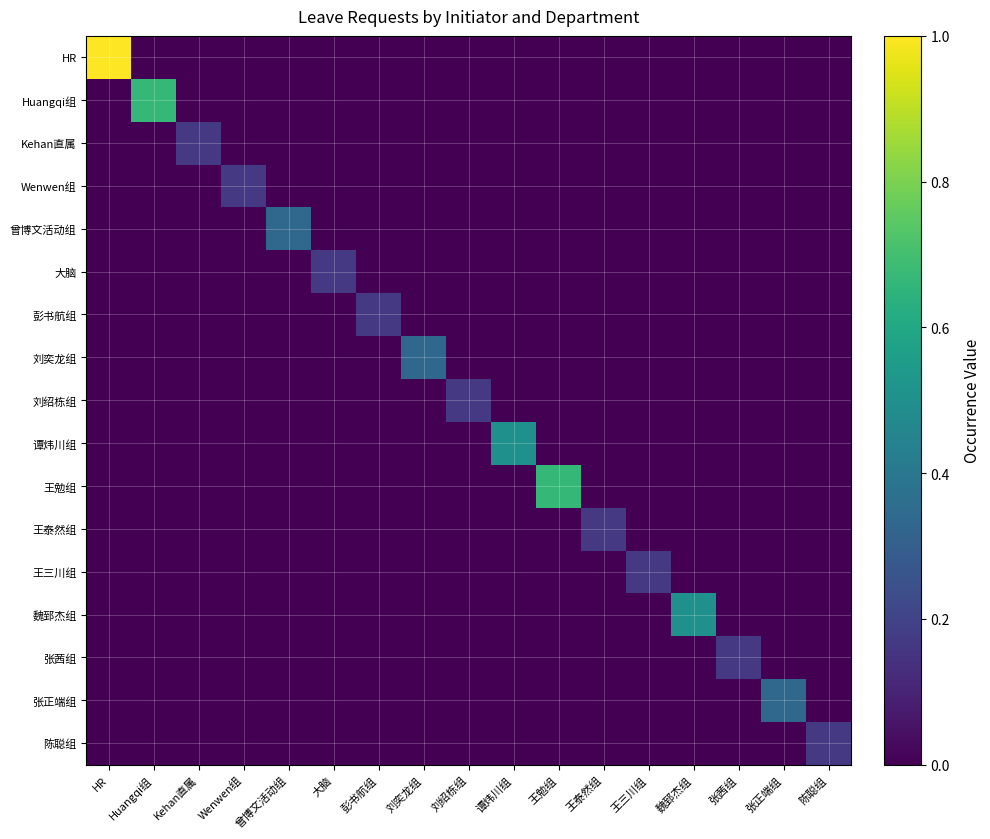

Which series has the largest total across all categories?

HR